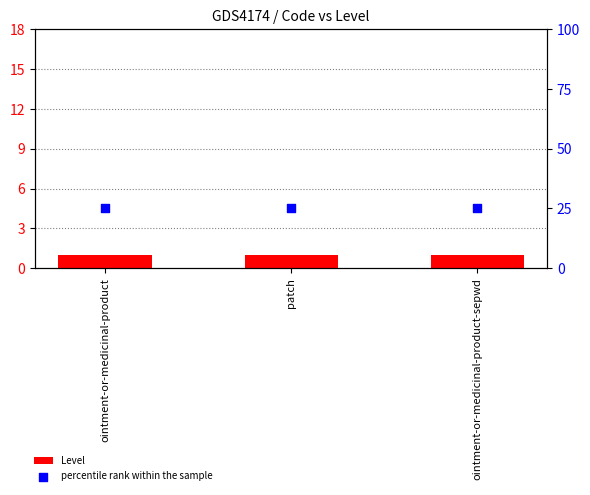

At how many categories does at least one series exceed 7?

3